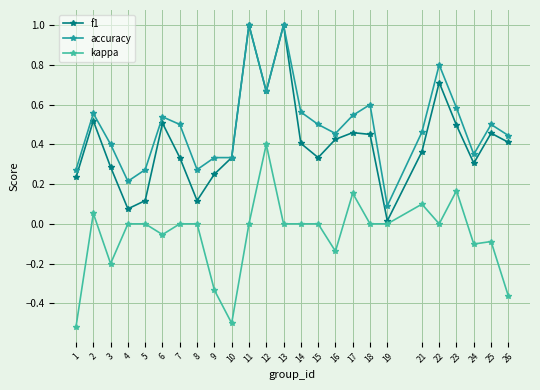

True or false: kappa and accuracy cross at least once.

False